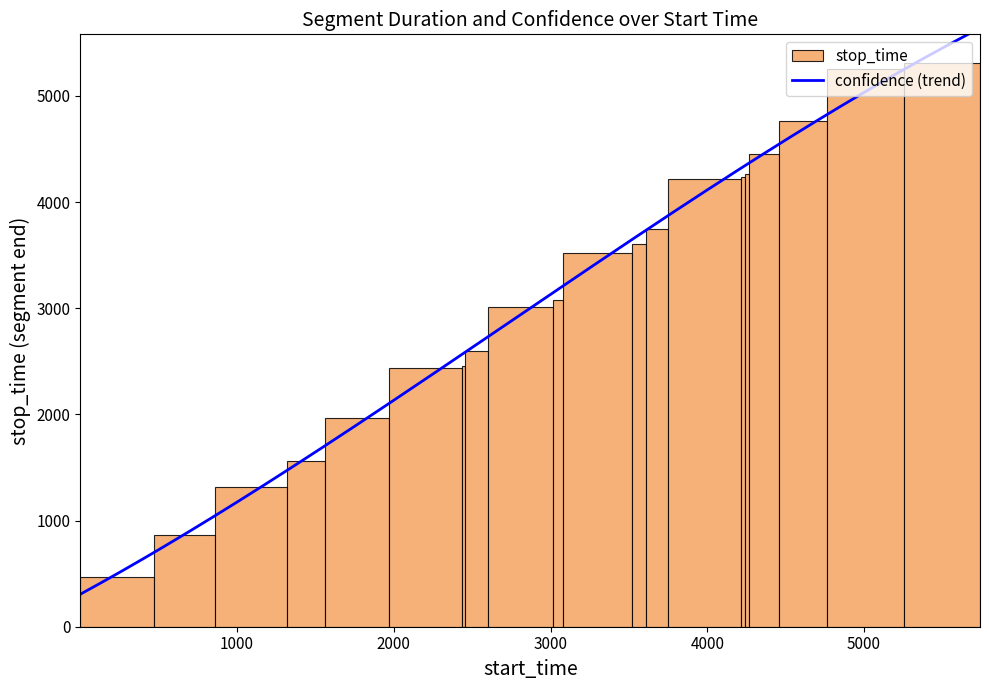

Rank the categories by stop_time value from highest to lowest.

19, 18, 17, 16, 15, 14, 13, 12, 11, 10, 9, 8, 7, 6, 5, 4, 3, 2, 1, 0